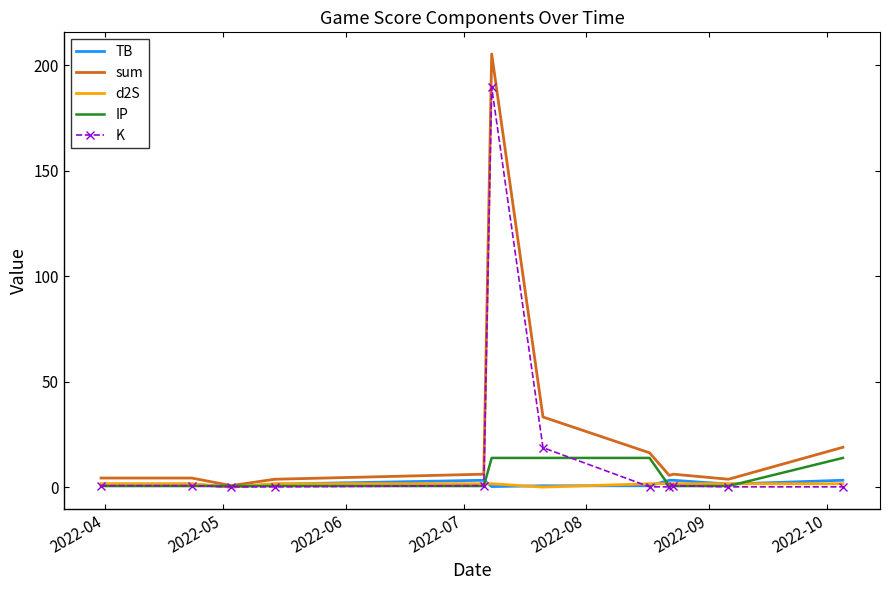

Which series has the largest range (max minus min)?

sum